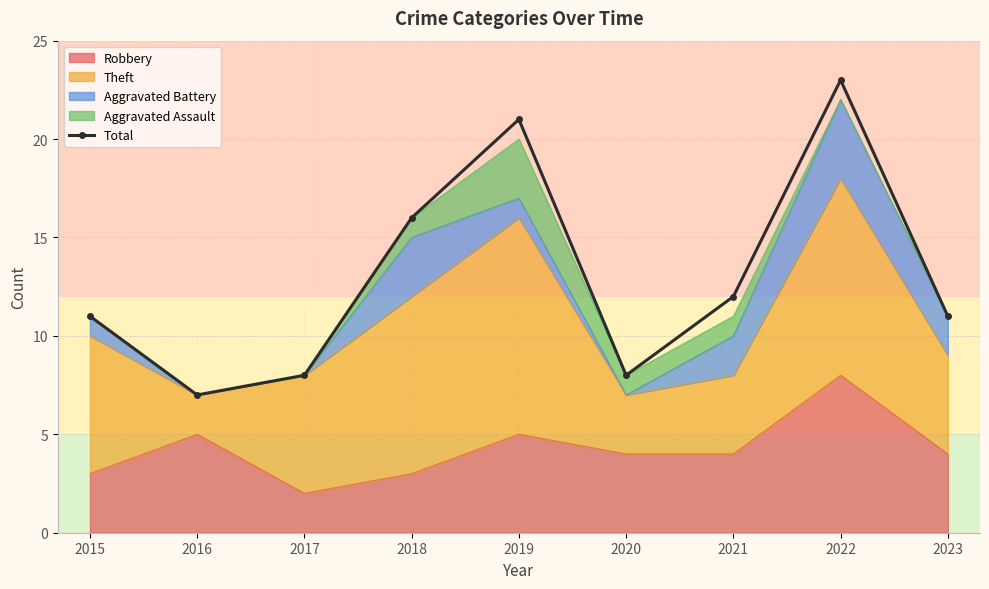

The chart shows a value of 11 at 2015. True or false?

True